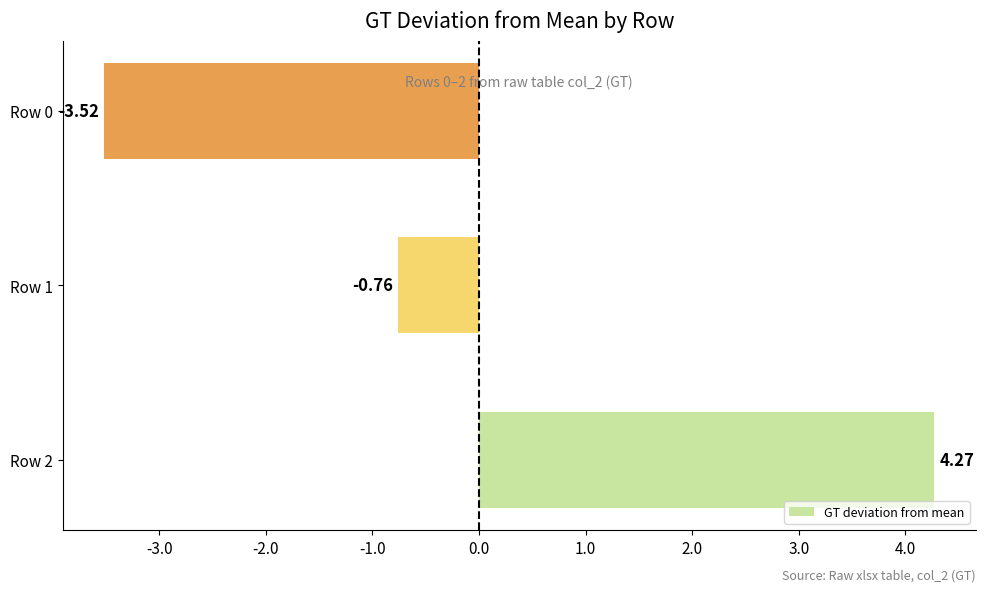

Rank the categories by value from lowest to highest.

Row 0, Row 1, Row 2